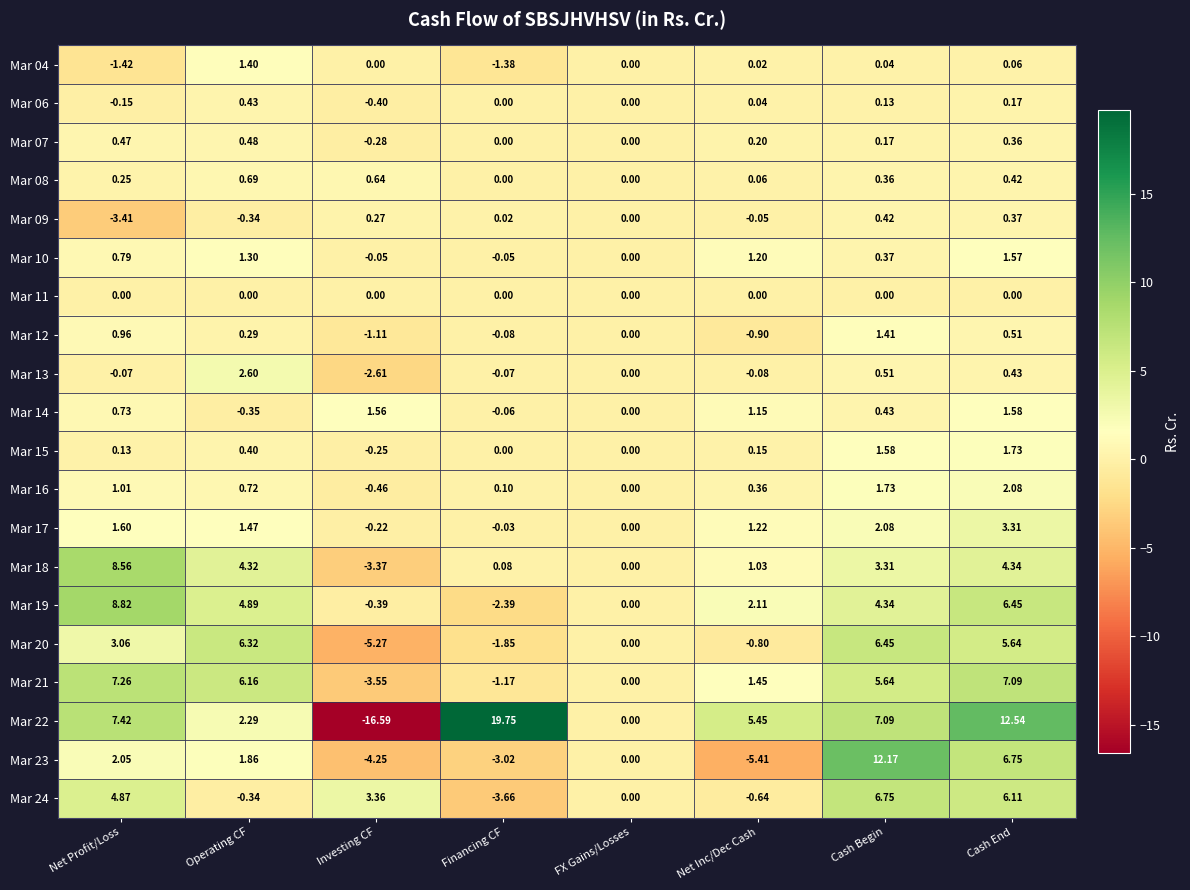

What is the greatest value displayed?

19.8